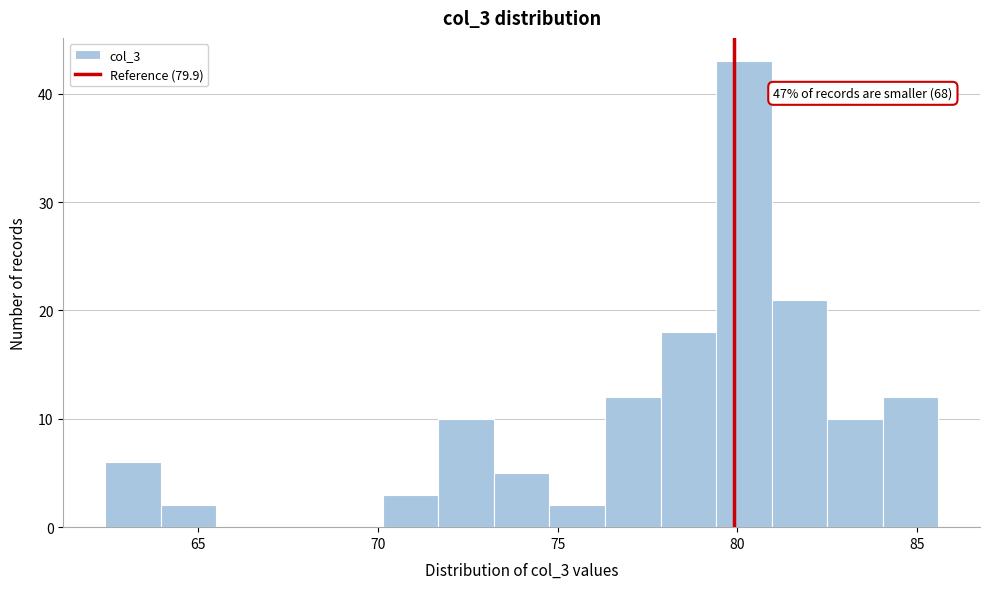

Around what value on the x-axis is the tallest bar? Give the approximate position of its centre, as read against the axis.

80.0